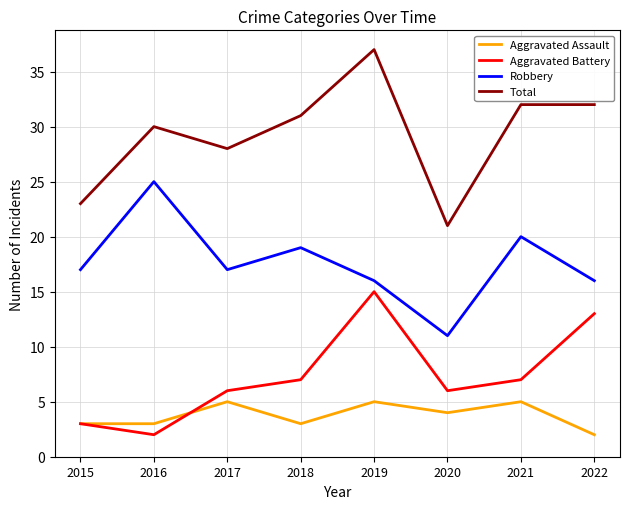

What is the spread (max minus min) of values at 2019?

32